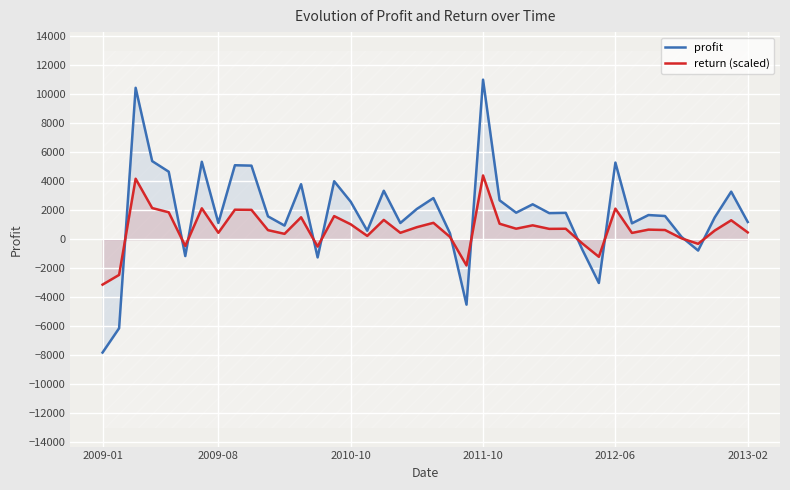

What is the difference between the second highest and second lowest values in the return (scaled) series?

6636.7